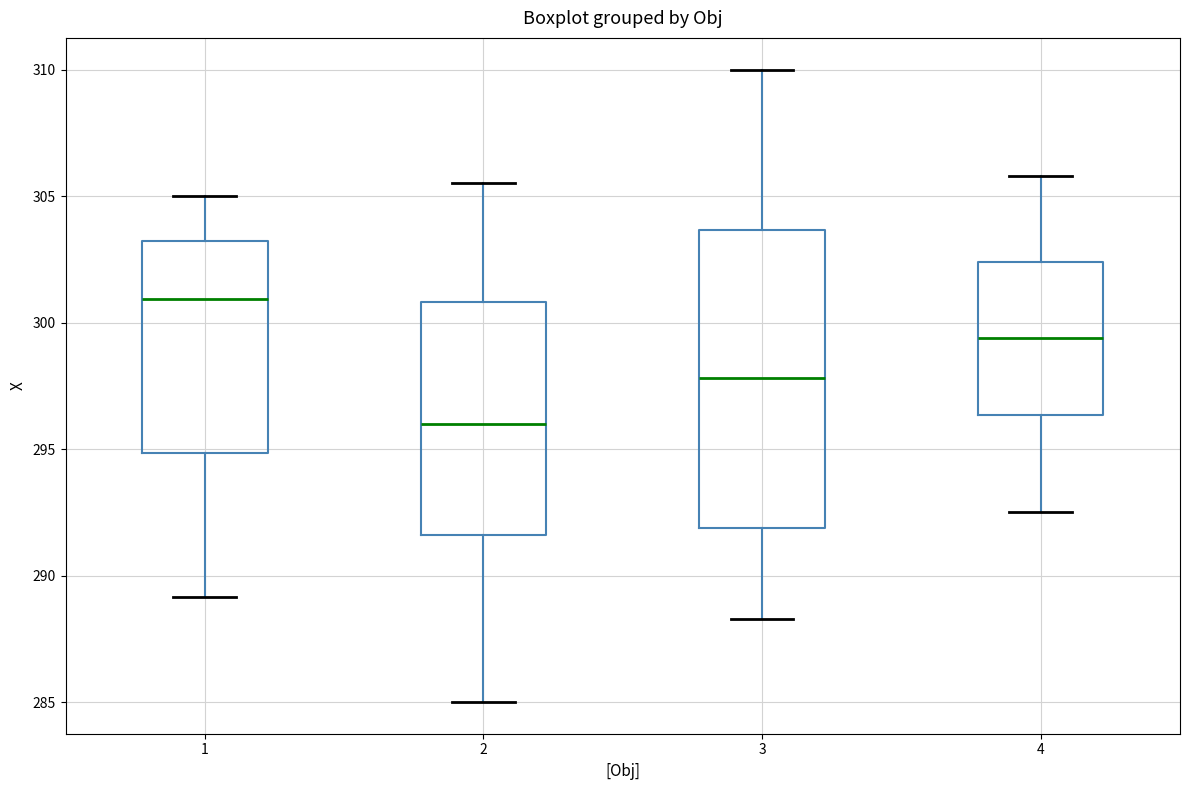

Which box's median line is the lowest?

2